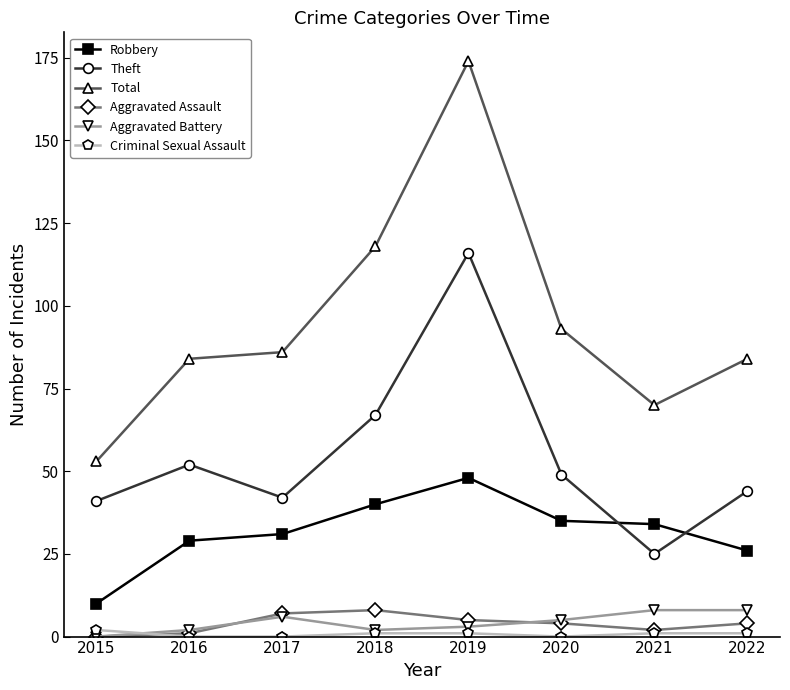

Reading left to right, list all the values displayed in this chart.

Robbery: 10	29	31	40	48	35	34	26
Theft: 41	52	42	67	116	49	25	44
Total: 53	84	86	118	174	93	70	84
Aggravated Assault: 0	1	7	8	5	4	2	4
Aggravated Battery: 0	2	6	2	3	5	8	8
Criminal Sexual Assault: 2	0	0	1	1	0	1	1